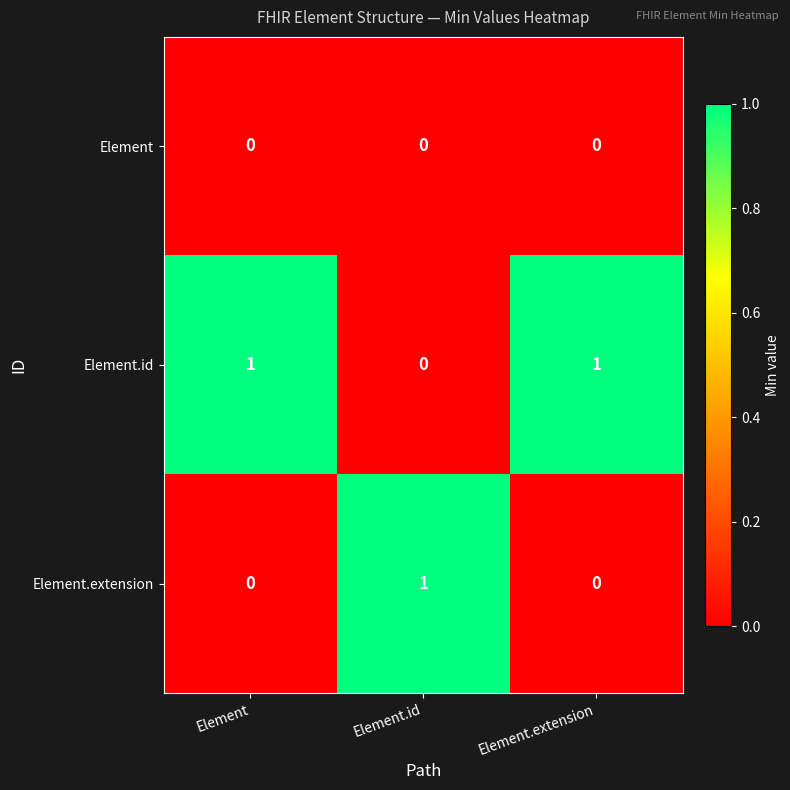

Is it true that Element.extension equals 0 at Element?

True